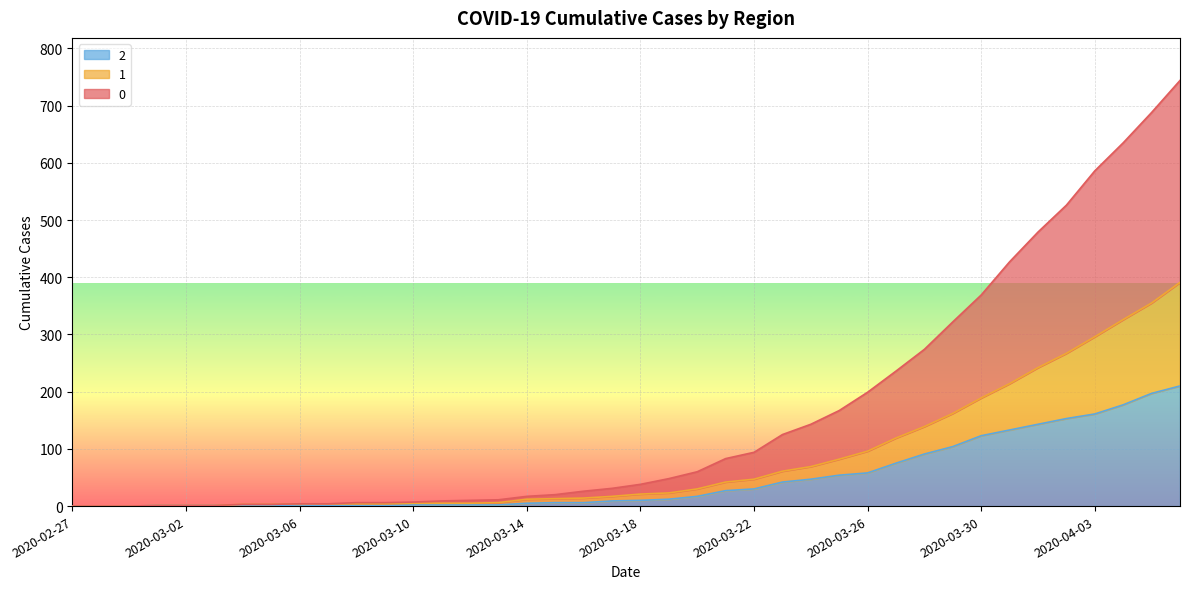

Reading left to right, transcribe all the data shown in this chart.

0: 2020-02-27=0	2020-02-28=0	2020-02-29=0	2020-03-01=1	2020-03-02=1	2020-03-03=1	2020-03-04=3	2020-03-05=3	2020-03-06=4	2020-03-07=4	2020-03-08=6	2020-03-09=6	2020-03-10=7	2020-03-11=9	2020-03-12=10	2020-03-13=11	2020-03-14=17	2020-03-15=20	2020-03-16=26	2020-03-17=31	2020-03-18=38	2020-03-19=48	2020-03-20=60	2020-03-21=83	2020-03-22=94	2020-03-23=125	2020-03-24=143	2020-03-25=167	2020-03-26=199	2020-03-27=236	2020-03-28=274	2020-03-29=322	2020-03-30=369	2020-03-31=427	2020-04-01=479	2020-04-02=526	2020-04-03=586	2020-04-04=635	2020-04-05=688	2020-04-06=744
1: 2020-02-27=0	2020-02-28=0	2020-02-29=0	2020-03-01=1	2020-03-02=1	2020-03-03=1	2020-03-04=3	2020-03-05=3	2020-03-06=4	2020-03-07=4	2020-03-08=4	2020-03-09=4	2020-03-10=5	2020-03-11=5	2020-03-12=5	2020-03-13=6	2020-03-14=12	2020-03-15=13	2020-03-16=14	2020-03-17=17	2020-03-18=21	2020-03-19=23	2020-03-20=30	2020-03-21=42	2020-03-22=47	2020-03-23=61	2020-03-24=69	2020-03-25=82	2020-03-26=96	2020-03-27=119	2020-03-28=139	2020-03-29=162	2020-03-30=189	2020-03-31=214	2020-04-01=242	2020-04-02=267	2020-04-03=296	2020-04-04=326	2020-04-05=355	2020-04-06=391
2: 2020-02-27=0	2020-02-28=0	2020-02-29=0	2020-03-01=1	2020-03-02=1	2020-03-03=1	2020-03-04=1	2020-03-05=1	2020-03-06=2	2020-03-07=1	2020-03-08=1	2020-03-09=1	2020-03-10=2	2020-03-11=2	2020-03-12=2	2020-03-13=2	2020-03-14=5	2020-03-15=6	2020-03-16=6	2020-03-17=9	2020-03-18=10	2020-03-19=12	2020-03-20=17	2020-03-21=27	2020-03-22=30	2020-03-23=42	2020-03-24=47	2020-03-25=54	2020-03-26=58	2020-03-27=75	2020-03-28=91	2020-03-29=104	2020-03-30=123	2020-03-31=133	2020-04-01=143	2020-04-02=153	2020-04-03=161	2020-04-04=177	2020-04-05=197	2020-04-06=210